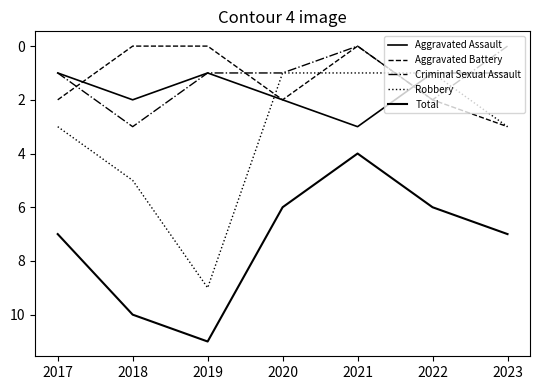

True or false: Robbery and Aggravated Assault intersect in this chart.

True